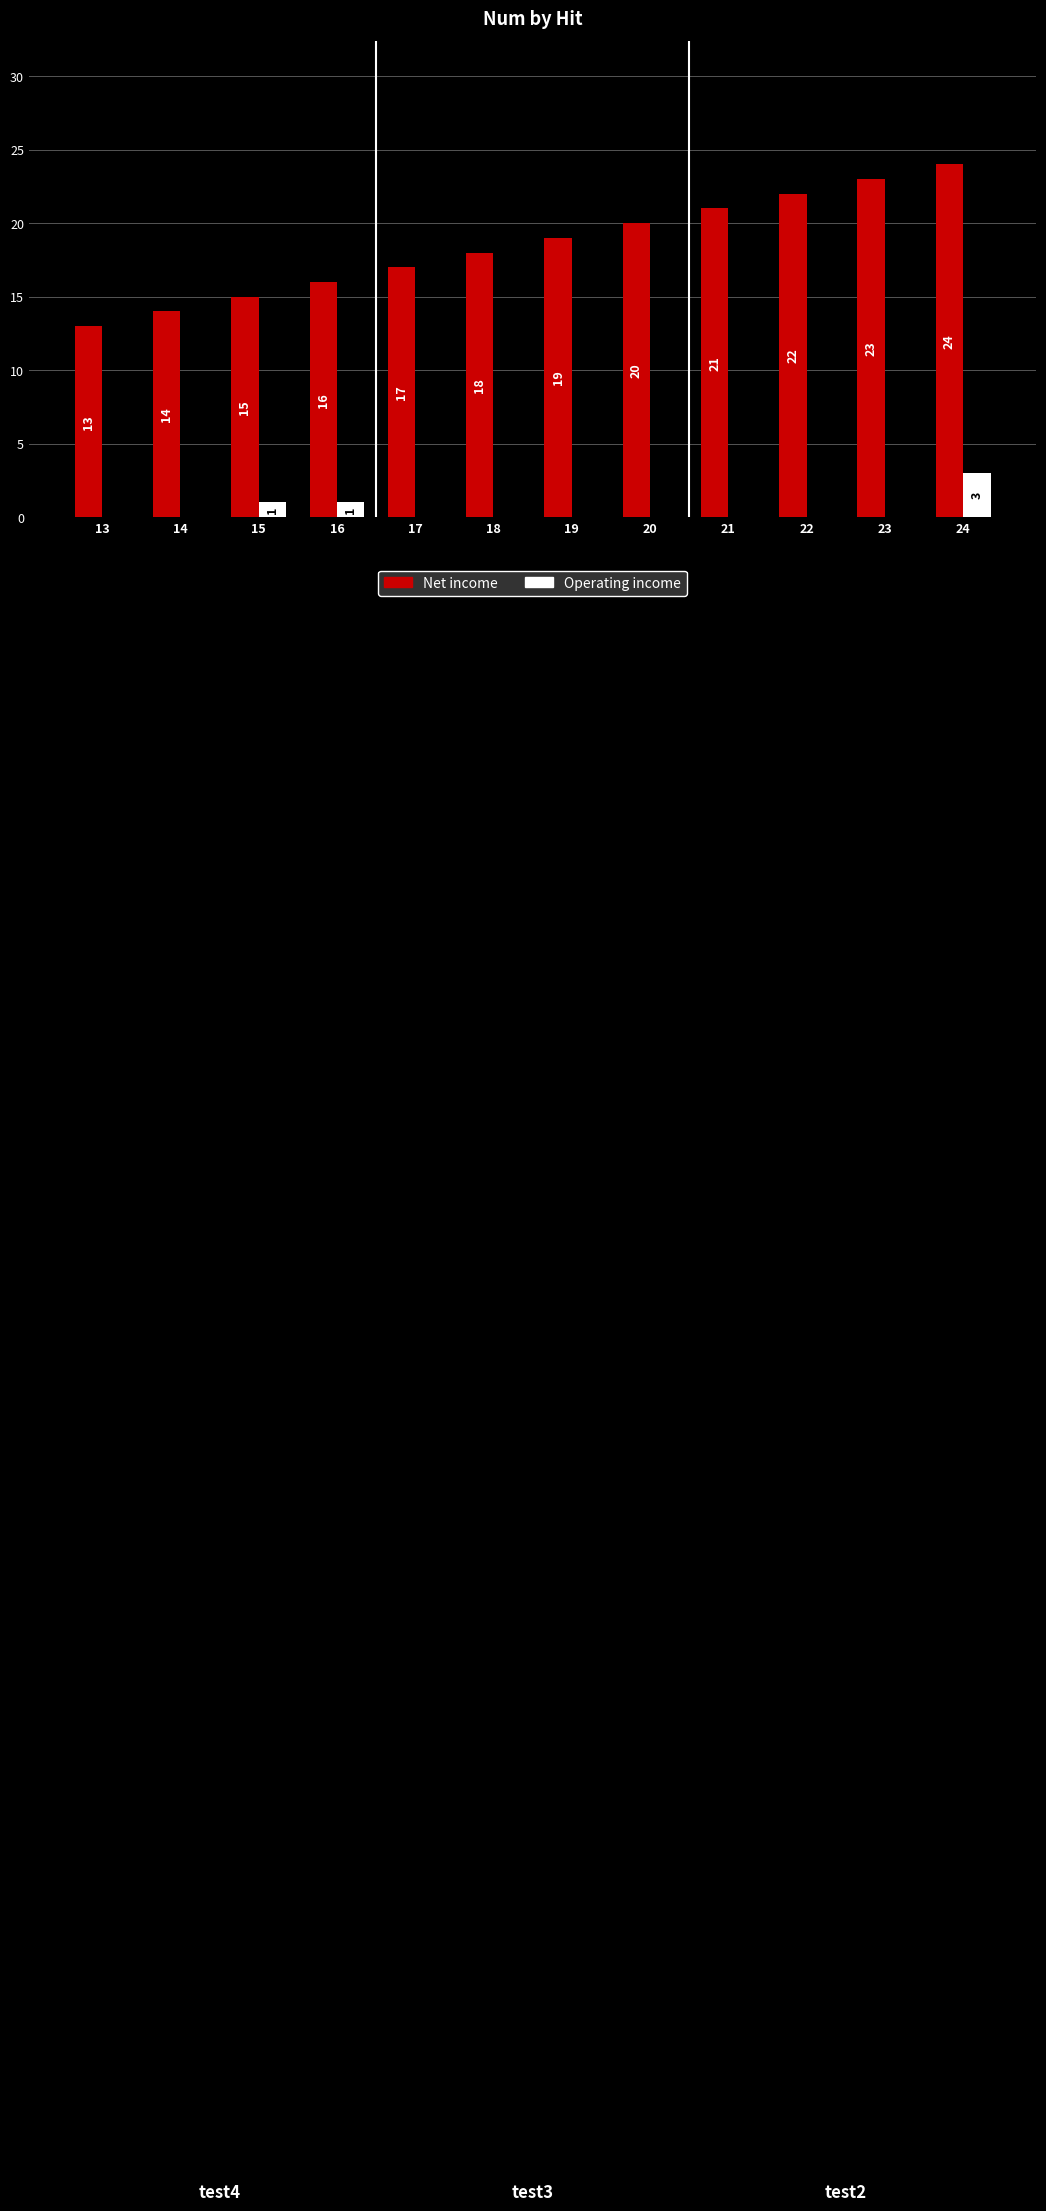

Reading right to left, list all the values displayed in this chart.

Net income: 24=24	23=23	22=22	21=21	20=20	19=19	18=18	17=17	16=16	15=15	14=14	13=13
Operating income: 24=3	23=0	22=0	21=0	20=0	19=0	18=0	17=0	16=1	15=1	14=0	13=0